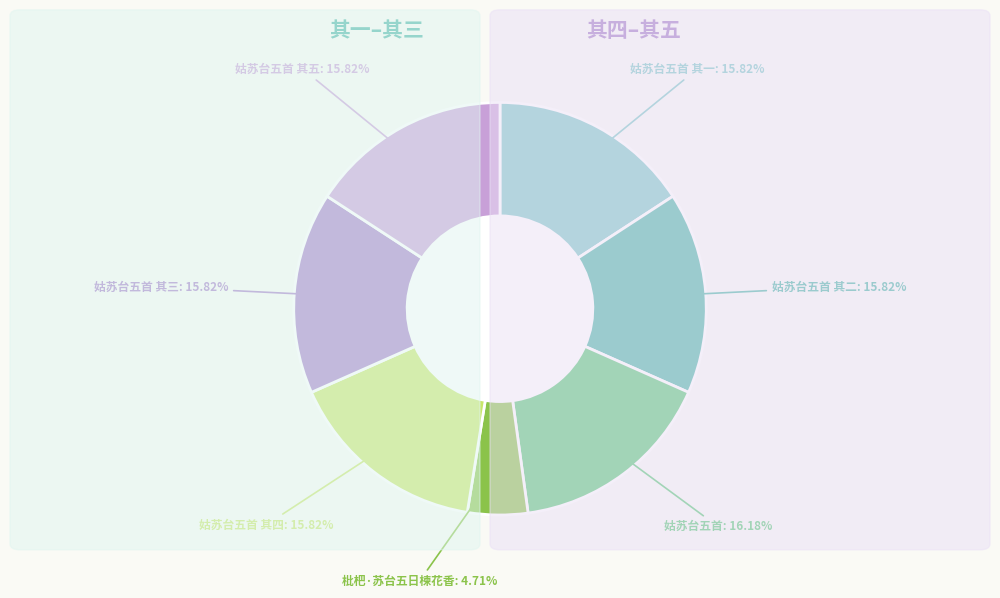

To the nearest percent, what is the average slice percentage?

14%